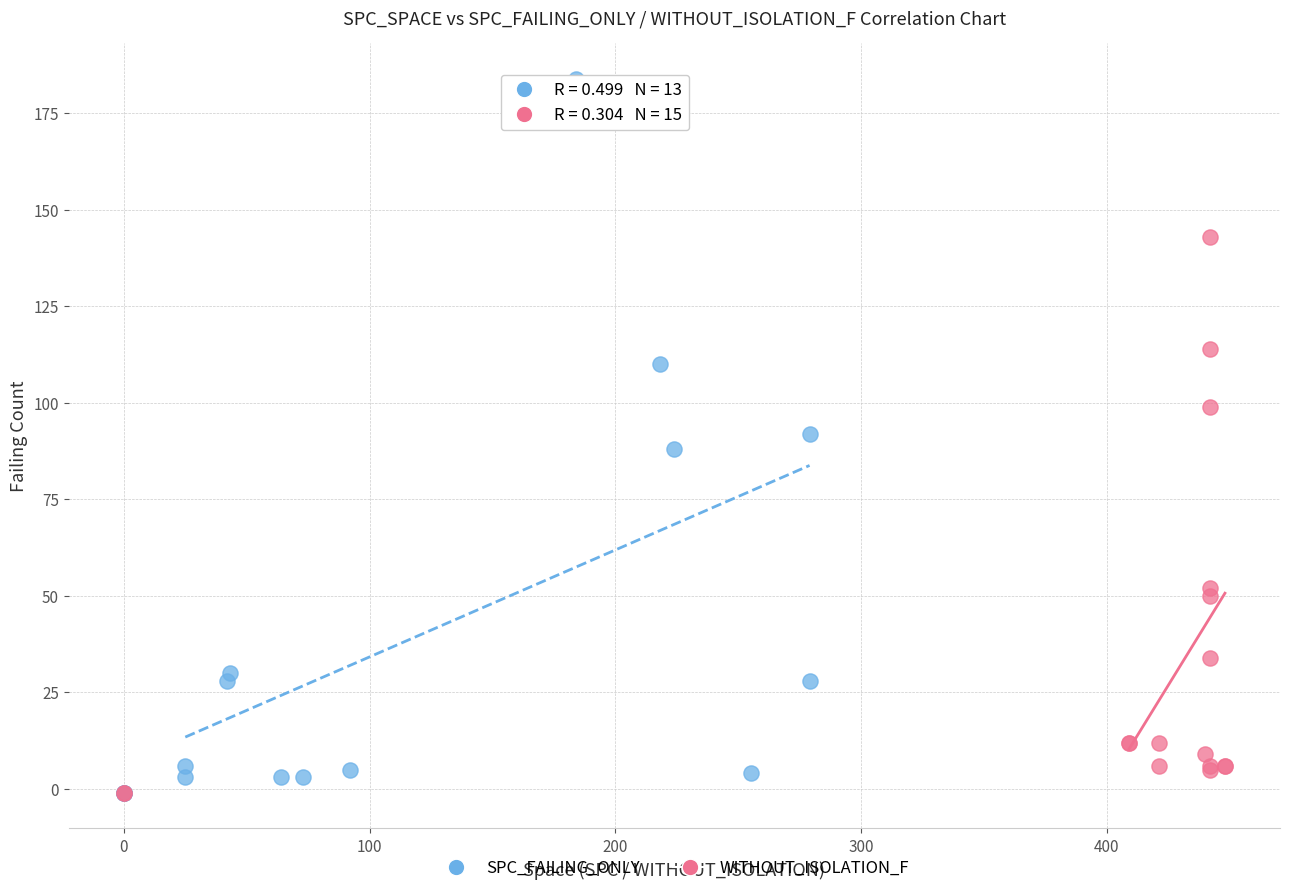

Which series has the largest Y range (max minus min)?

SPC_FAILING_ONLY